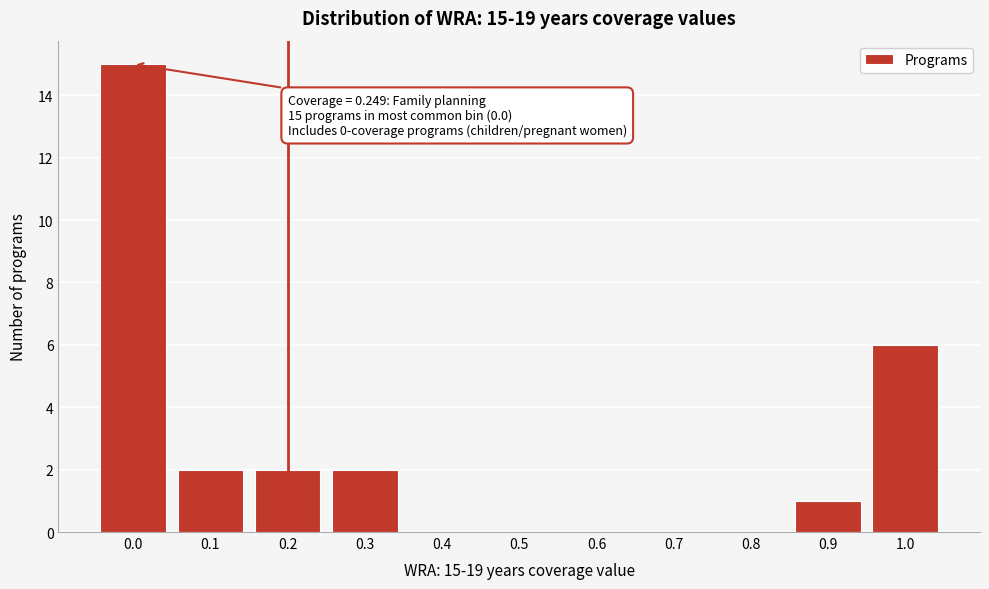

Reading left to right, what are all the values shown in this chart?

0.0=15	0.1=2	0.2=2	0.3=2	0.4=0	0.5=0	0.6=0	0.7=0	0.8=0	0.9=1	1.0=6